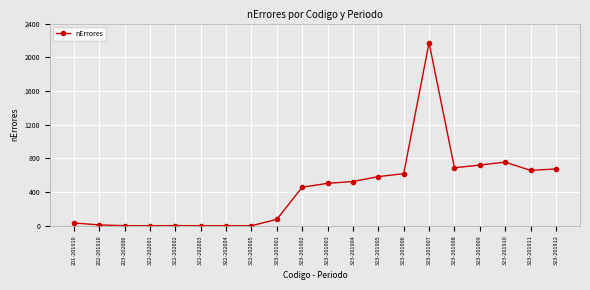

What is the minimum value shown in the chart?

1